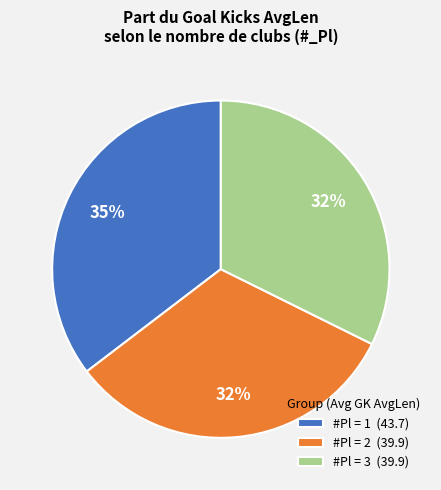

Combined, do #Pl = 1 (43.7) and #Pl = 2 (39.9) account for over 50%?

Yes